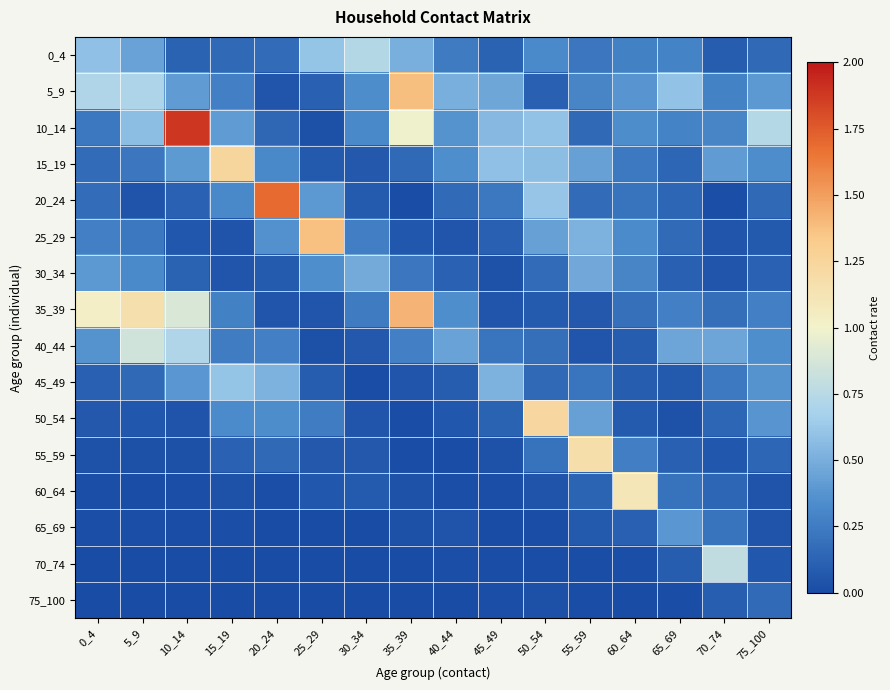

What is the total value across all series at 10_14?

5.2